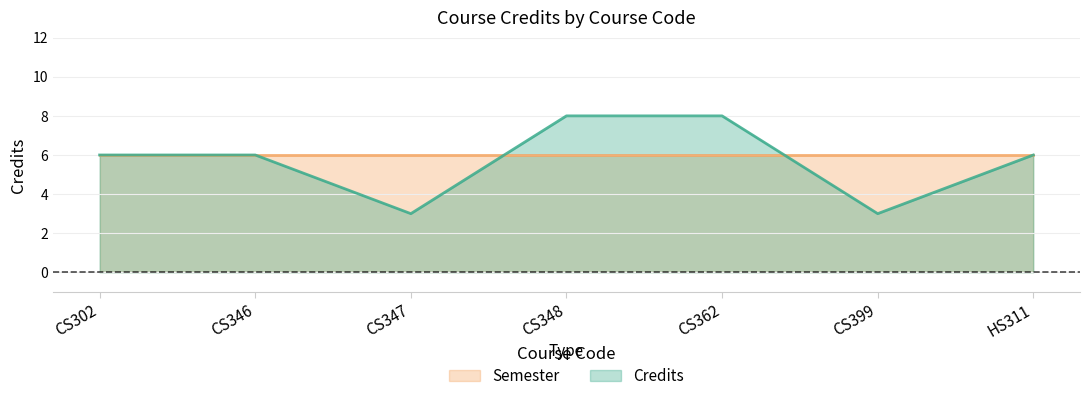

What is the sum of the values at CS347 and CS348?

11